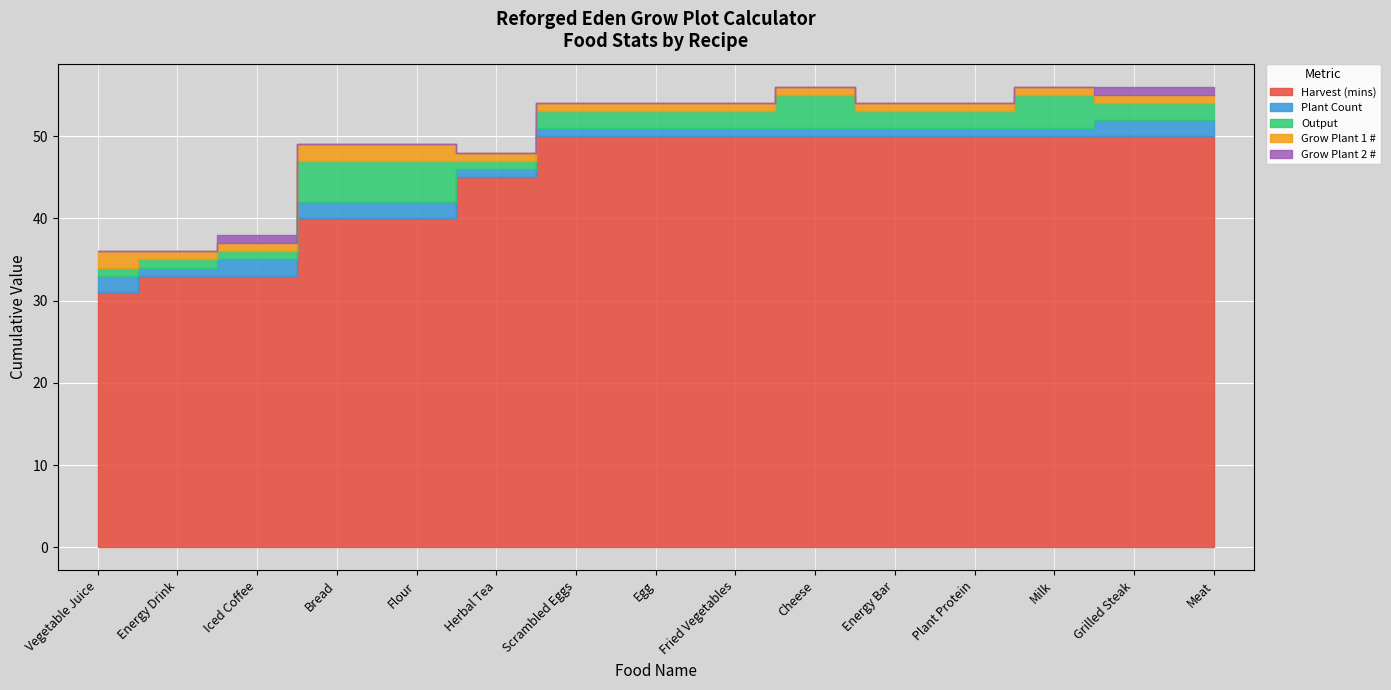

What is the label of the 5th point from the left?

Flour